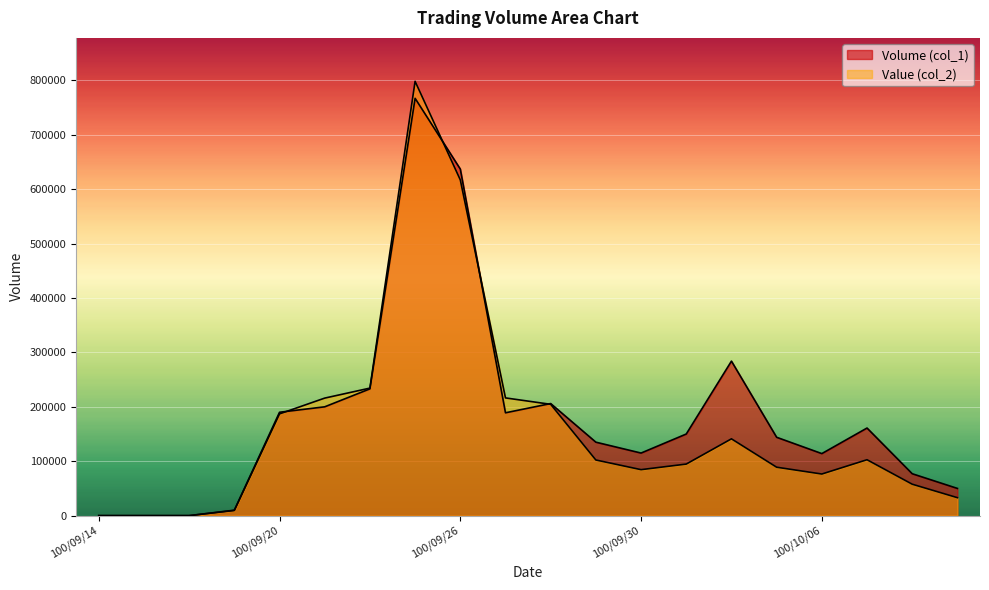

What is the sum of all Volume (col_1) values?

3662000